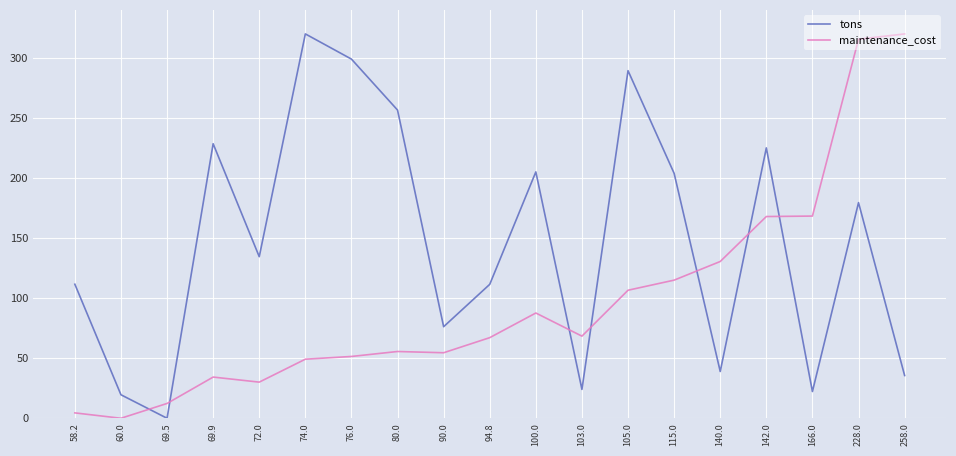

At 58.2, list the series in order from largest to smallest.

tons, maintenance_cost